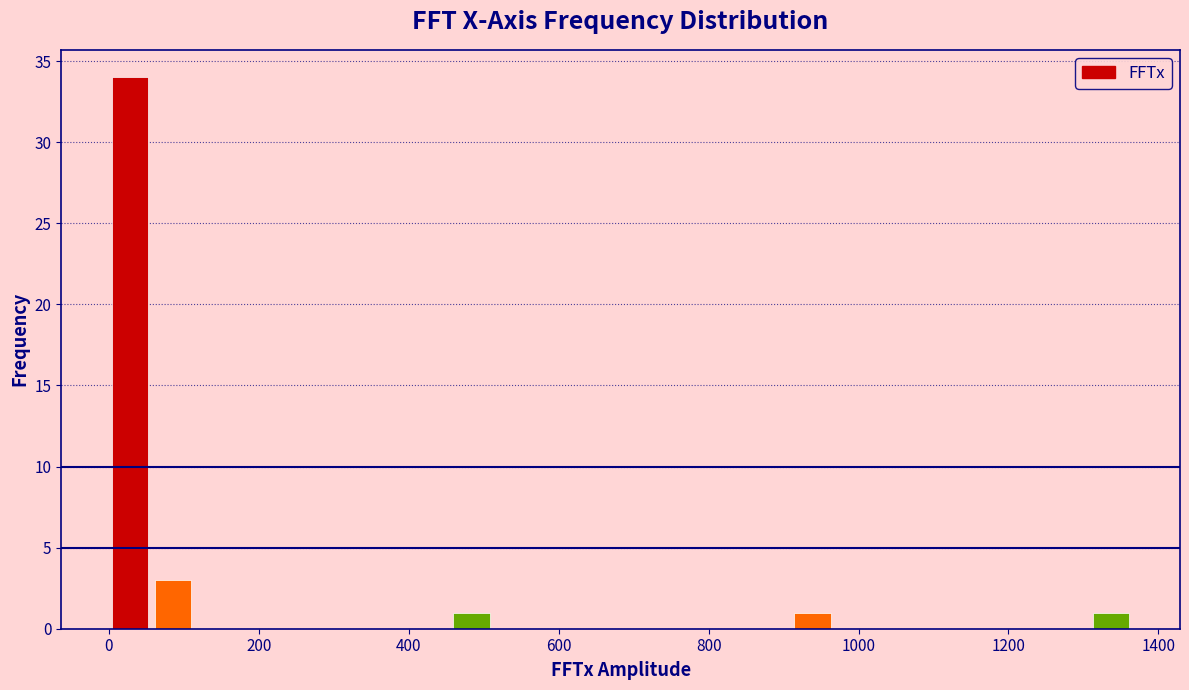

Read against the x-axis, roughly where is the centre of the tallest bar?

20